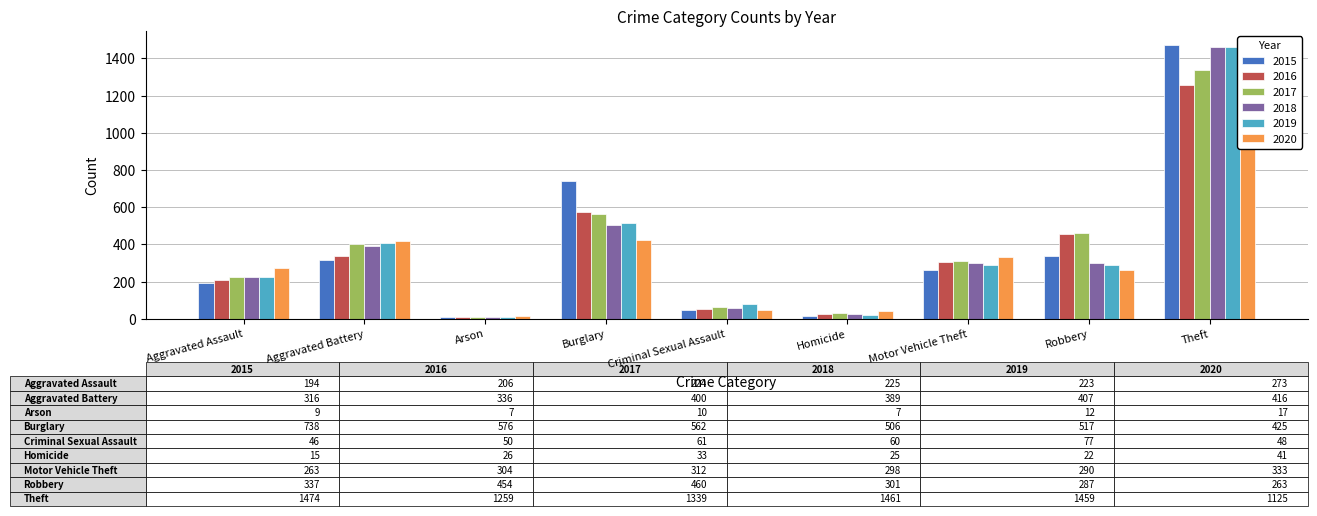

Which label corresponds to the smallest value in the chart?

Arson